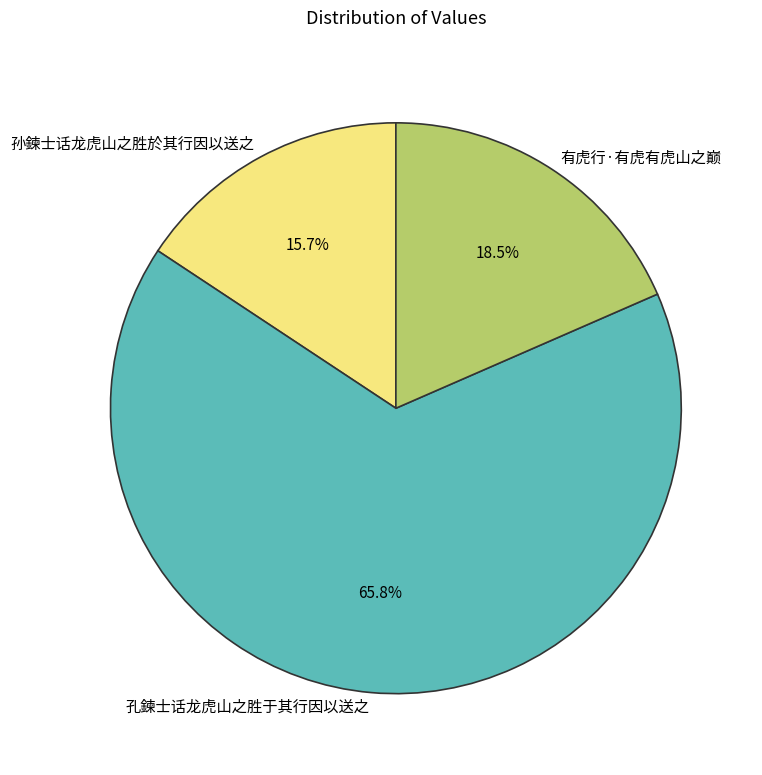

What percentage is NOT represented by 孙鍊士话龙虎山之胜於其行因以送之?

84.3%